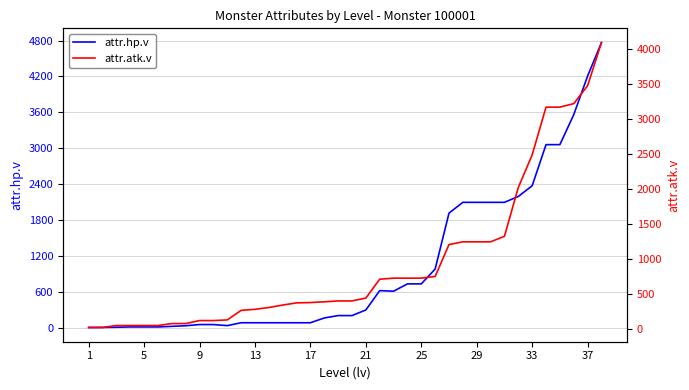

What are all the series names shown in the legend?

attr.hp.v, attr.atk.v